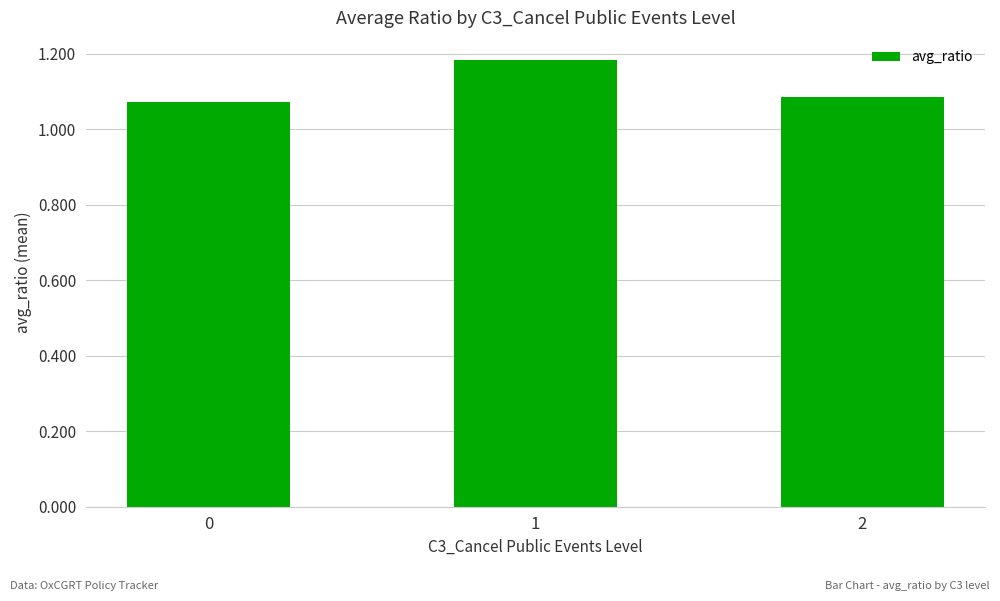

Between 2 and 1, which is larger?

1